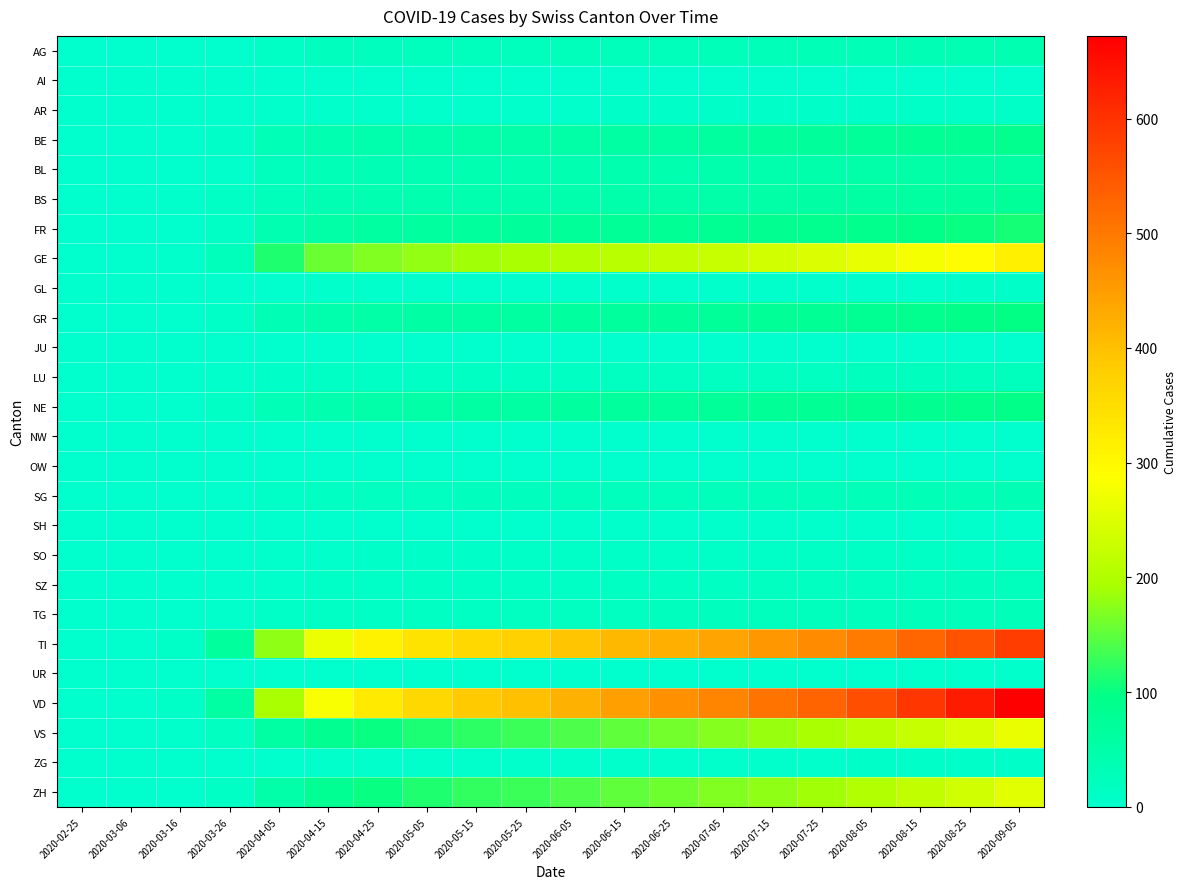

Reading left to right, transcribe all the data shown in this chart.

AG: 2020-02-25=0	2020-03-06=0	2020-03-16=1	2020-03-26=2	2020-04-05=13	2020-04-15=19	2020-04-25=20	2020-05-05=21	2020-05-15=22	2020-05-25=23	2020-06-05=24	2020-06-15=25	2020-06-25=26	2020-07-05=27	2020-07-15=28	2020-07-25=29	2020-08-05=31	2020-08-15=33	2020-08-25=35	2020-09-05=38
AI: 2020-02-25=0	2020-03-06=0	2020-03-16=0	2020-03-26=0	2020-04-05=0	2020-04-15=0	2020-04-25=0	2020-05-05=0	2020-05-15=1	2020-05-25=1	2020-06-05=1	2020-06-15=1	2020-06-25=1	2020-07-05=1	2020-07-15=1	2020-07-25=1	2020-08-05=1	2020-08-15=1	2020-08-25=1	2020-09-05=1
AR: 2020-02-25=0	2020-03-06=0	2020-03-16=0	2020-03-26=2	2020-04-05=3	2020-04-15=4	2020-04-25=4	2020-05-05=5	2020-05-15=5	2020-05-25=5	2020-06-05=5	2020-06-15=6	2020-06-25=6	2020-07-05=6	2020-07-15=6	2020-07-25=7	2020-08-05=7	2020-08-15=8	2020-08-25=8	2020-09-05=9
BE: 2020-02-25=0	2020-03-06=0	2020-03-16=1	2020-03-26=7	2020-04-05=30	2020-04-15=40	2020-04-25=45	2020-05-05=47	2020-05-15=50	2020-05-25=52	2020-06-05=55	2020-06-15=58	2020-06-25=60	2020-07-05=63	2020-07-15=66	2020-07-25=69	2020-08-05=73	2020-08-15=78	2020-08-25=83	2020-09-05=89
BL: 2020-02-25=0	2020-03-06=0	2020-03-16=2	2020-03-26=5	2020-04-05=21	2020-04-15=31	2020-04-25=34	2020-05-05=36	2020-05-15=38	2020-05-25=39	2020-06-05=40	2020-06-15=42	2020-06-25=43	2020-07-05=45	2020-07-15=46	2020-07-25=48	2020-08-05=50	2020-08-15=53	2020-08-25=56	2020-09-05=60
BS: 2020-02-25=0	2020-03-06=0	2020-03-16=4	2020-03-26=12	2020-04-05=26	2020-04-15=35	2020-04-25=40	2020-05-05=42	2020-05-15=44	2020-05-25=45	2020-06-05=47	2020-06-15=49	2020-06-25=50	2020-07-05=52	2020-07-15=54	2020-07-25=56	2020-08-05=59	2020-08-15=62	2020-08-25=66	2020-09-05=71
FR: 2020-02-25=0	2020-03-06=0	2020-03-16=0	2020-03-26=11	2020-04-05=40	2020-04-15=55	2020-04-25=61	2020-05-05=65	2020-05-15=68	2020-05-25=70	2020-06-05=73	2020-06-15=76	2020-06-25=78	2020-07-05=81	2020-07-15=84	2020-07-25=87	2020-08-05=91	2020-08-15=96	2020-08-25=101	2020-09-05=108
GE: 2020-02-25=0	2020-03-06=0	2020-03-16=4	2020-03-26=25	2020-04-05=115	2020-04-15=155	2020-04-25=170	2020-05-05=180	2020-05-15=188	2020-05-25=193	2020-06-05=200	2020-06-15=210	2020-06-25=218	2020-07-05=228	2020-07-15=238	2020-07-25=248	2020-08-05=262	2020-08-15=278	2020-08-25=294	2020-09-05=315
GL: 2020-02-25=0	2020-03-06=0	2020-03-16=0	2020-03-26=0	2020-04-05=2	2020-04-15=3	2020-04-25=3	2020-05-05=3	2020-05-15=3	2020-05-25=4	2020-06-05=4	2020-06-15=4	2020-06-25=4	2020-07-05=4	2020-07-15=5	2020-07-25=5	2020-08-05=5	2020-08-15=5	2020-08-25=6	2020-09-05=6
GR: 2020-02-25=0	2020-03-06=0	2020-03-16=1	2020-03-26=8	2020-04-05=33	2020-04-15=46	2020-04-25=53	2020-05-05=57	2020-05-15=60	2020-05-25=62	2020-06-05=65	2020-06-15=68	2020-06-25=70	2020-07-05=72	2020-07-15=75	2020-07-25=78	2020-08-05=82	2020-08-15=87	2020-08-25=92	2020-09-05=99
JU: 2020-02-25=0	2020-03-06=0	2020-03-16=0	2020-03-26=0	2020-04-05=0	2020-04-15=0	2020-04-25=0	2020-05-05=0	2020-05-15=0	2020-05-25=1	2020-06-05=1	2020-06-15=1	2020-06-25=1	2020-07-05=1	2020-07-15=1	2020-07-25=1	2020-08-05=1	2020-08-15=1	2020-08-25=1	2020-09-05=1
LU: 2020-02-25=0	2020-03-06=0	2020-03-16=0	2020-03-26=3	2020-04-05=7	2020-04-15=11	2020-04-25=12	2020-05-05=13	2020-05-15=14	2020-05-25=14	2020-06-05=15	2020-06-15=16	2020-06-25=16	2020-07-05=17	2020-07-15=18	2020-07-25=18	2020-08-05=19	2020-08-15=20	2020-08-25=22	2020-09-05=23
NE: 2020-02-25=0	2020-03-06=0	2020-03-16=0	2020-03-26=12	2020-04-05=31	2020-04-15=44	2020-04-25=51	2020-05-05=55	2020-05-15=58	2020-05-25=60	2020-06-05=63	2020-06-15=66	2020-06-25=68	2020-07-05=71	2020-07-15=74	2020-07-25=77	2020-08-05=81	2020-08-15=85	2020-08-25=90	2020-09-05=96
NW: 2020-02-25=0	2020-03-06=0	2020-03-16=0	2020-03-26=0	2020-04-05=0	2020-04-15=0	2020-04-25=0	2020-05-05=1	2020-05-15=1	2020-05-25=1	2020-06-05=1	2020-06-15=1	2020-06-25=1	2020-07-05=1	2020-07-15=1	2020-07-25=1	2020-08-05=1	2020-08-15=1	2020-08-25=2	2020-09-05=2
OW: 2020-02-25=0	2020-03-06=0	2020-03-16=0	2020-03-26=0	2020-04-05=0	2020-04-15=1	2020-04-25=1	2020-05-05=1	2020-05-15=1	2020-05-25=1	2020-06-05=1	2020-06-15=1	2020-06-25=1	2020-07-05=1	2020-07-15=1	2020-07-25=1	2020-08-05=1	2020-08-15=1	2020-08-25=2	2020-09-05=2
SG: 2020-02-25=0	2020-03-06=0	2020-03-16=0	2020-03-26=1	2020-04-05=9	2020-04-15=14	2020-04-25=17	2020-05-05=18	2020-05-15=19	2020-05-25=20	2020-06-05=21	2020-06-15=22	2020-06-25=23	2020-07-05=24	2020-07-15=25	2020-07-25=26	2020-08-05=27	2020-08-15=29	2020-08-25=31	2020-09-05=33
SH: 2020-02-25=0	2020-03-06=0	2020-03-16=0	2020-03-26=0	2020-04-05=1	2020-04-15=2	2020-04-25=2	2020-05-05=2	2020-05-15=2	2020-05-25=2	2020-06-05=3	2020-06-15=3	2020-06-25=3	2020-07-05=3	2020-07-15=3	2020-07-25=3	2020-08-05=4	2020-08-15=4	2020-08-25=4	2020-09-05=5
SO: 2020-02-25=0	2020-03-06=0	2020-03-16=0	2020-03-26=1	2020-04-05=3	2020-04-15=5	2020-04-25=6	2020-05-05=7	2020-05-15=7	2020-05-25=8	2020-06-05=8	2020-06-15=9	2020-06-25=9	2020-07-05=10	2020-07-15=10	2020-07-25=11	2020-08-05=11	2020-08-15=12	2020-08-25=13	2020-09-05=14
SZ: 2020-02-25=0	2020-03-06=0	2020-03-16=0	2020-03-26=0	2020-04-05=5	2020-04-15=9	2020-04-25=10	2020-05-05=11	2020-05-15=12	2020-05-25=12	2020-06-05=13	2020-06-15=14	2020-06-25=14	2020-07-05=15	2020-07-15=16	2020-07-25=16	2020-08-05=17	2020-08-15=18	2020-08-25=19	2020-09-05=21
TG: 2020-02-25=0	2020-03-06=0	2020-03-16=1	2020-03-26=3	2020-04-05=8	2020-04-15=11	2020-04-25=13	2020-05-05=14	2020-05-15=15	2020-05-25=16	2020-06-05=17	2020-06-15=18	2020-06-25=19	2020-07-05=20	2020-07-15=21	2020-07-25=22	2020-08-05=23	2020-08-15=25	2020-08-25=26	2020-09-05=28
TI: 2020-02-25=0	2020-03-06=1	2020-03-16=8	2020-03-26=67	2020-04-05=178	2020-04-15=267	2020-04-25=310	2020-05-05=340	2020-05-15=362	2020-05-25=375	2020-06-05=392	2020-06-15=410	2020-06-25=425	2020-07-05=440	2020-07-15=458	2020-07-25=475	2020-08-05=498	2020-08-15=525	2020-08-25=552	2020-09-05=585
UR: 2020-02-25=0	2020-03-06=0	2020-03-16=0	2020-03-26=0	2020-04-05=1	2020-04-15=1	2020-04-25=1	2020-05-05=1	2020-05-15=1	2020-05-25=1	2020-06-05=2	2020-06-15=2	2020-06-25=2	2020-07-05=2	2020-07-15=2	2020-07-25=2	2020-08-05=2	2020-08-15=3	2020-08-25=3	2020-09-05=3
VD: 2020-02-25=0	2020-03-06=1	2020-03-16=9	2020-03-26=59	2020-04-05=192	2020-04-15=281	2020-04-25=328	2020-05-05=360	2020-05-15=385	2020-05-25=400	2020-06-05=420	2020-06-15=445	2020-06-25=465	2020-07-05=485	2020-07-15=508	2020-07-25=530	2020-08-05=560	2020-08-15=595	2020-08-25=630	2020-09-05=672
VS: 2020-02-25=0	2020-03-06=0	2020-03-16=3	2020-03-26=17	2020-04-05=58	2020-04-15=84	2020-04-25=100	2020-05-05=112	2020-05-15=122	2020-05-25=130	2020-06-05=140	2020-06-15=152	2020-06-25=162	2020-07-05=172	2020-07-15=183	2020-07-25=194	2020-08-05=208	2020-08-15=225	2020-08-25=242	2020-09-05=263
ZG: 2020-02-25=0	2020-03-06=0	2020-03-16=0	2020-03-26=0	2020-04-05=2	2020-04-15=3	2020-04-25=3	2020-05-05=3	2020-05-15=4	2020-05-25=4	2020-06-05=4	2020-06-15=4	2020-06-25=5	2020-07-05=5	2020-07-15=5	2020-07-25=5	2020-08-05=6	2020-08-15=6	2020-08-25=7	2020-09-05=7
ZH: 2020-02-25=0	2020-03-06=0	2020-03-16=1	2020-03-26=13	2020-04-05=52	2020-04-15=80	2020-04-25=100	2020-05-05=115	2020-05-15=125	2020-05-25=130	2020-06-05=140	2020-06-15=150	2020-06-25=158	2020-07-05=168	2020-07-15=178	2020-07-25=188	2020-08-05=202	2020-08-15=218	2020-08-25=235	2020-09-05=255